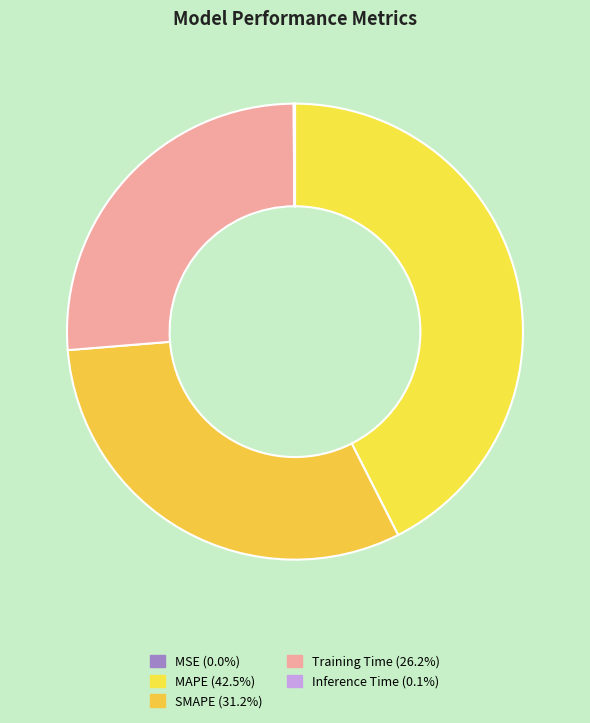

Which slice is the smallest?

MSE